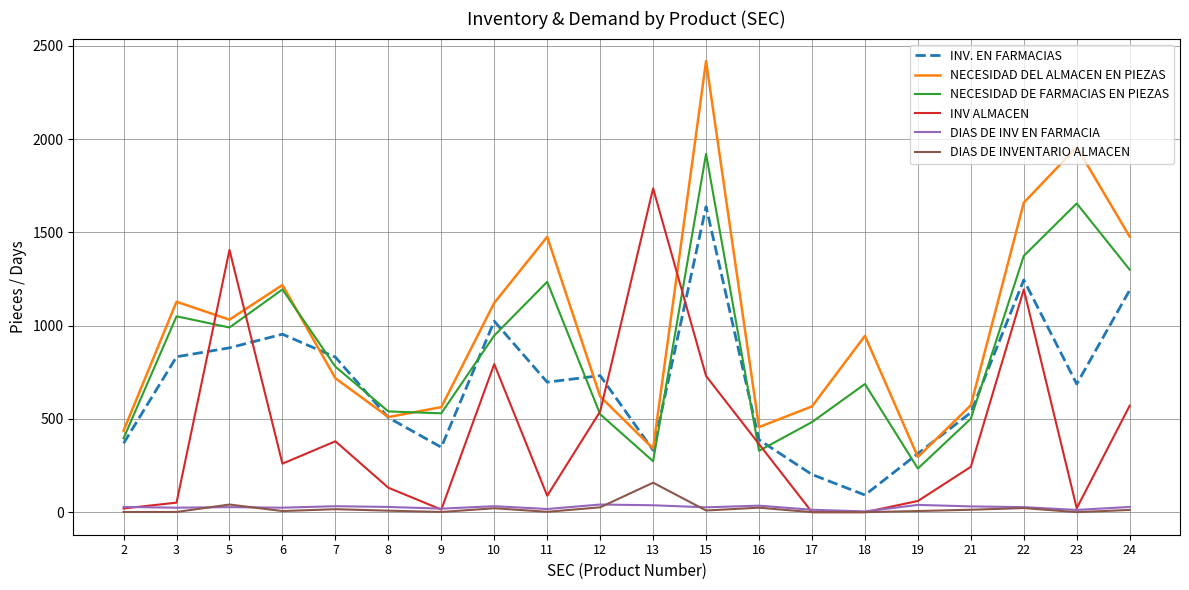

What is the maximum value for INV ALMACEN?

1736